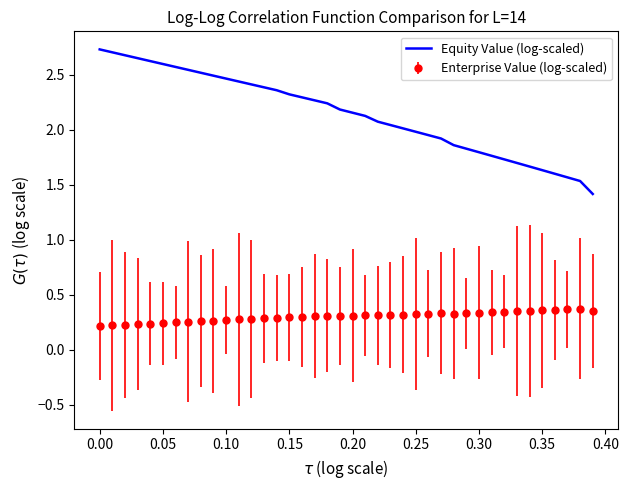

Which series has the largest total across all categories?

Equity Value (log-scaled)